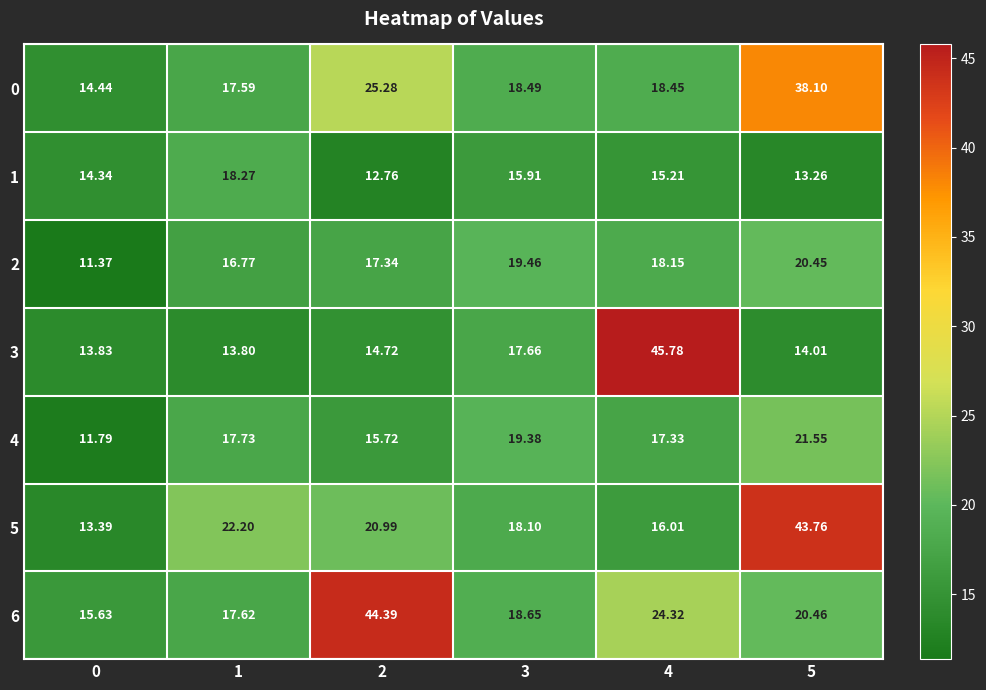

How many values in the 1 series exceed 15?

3